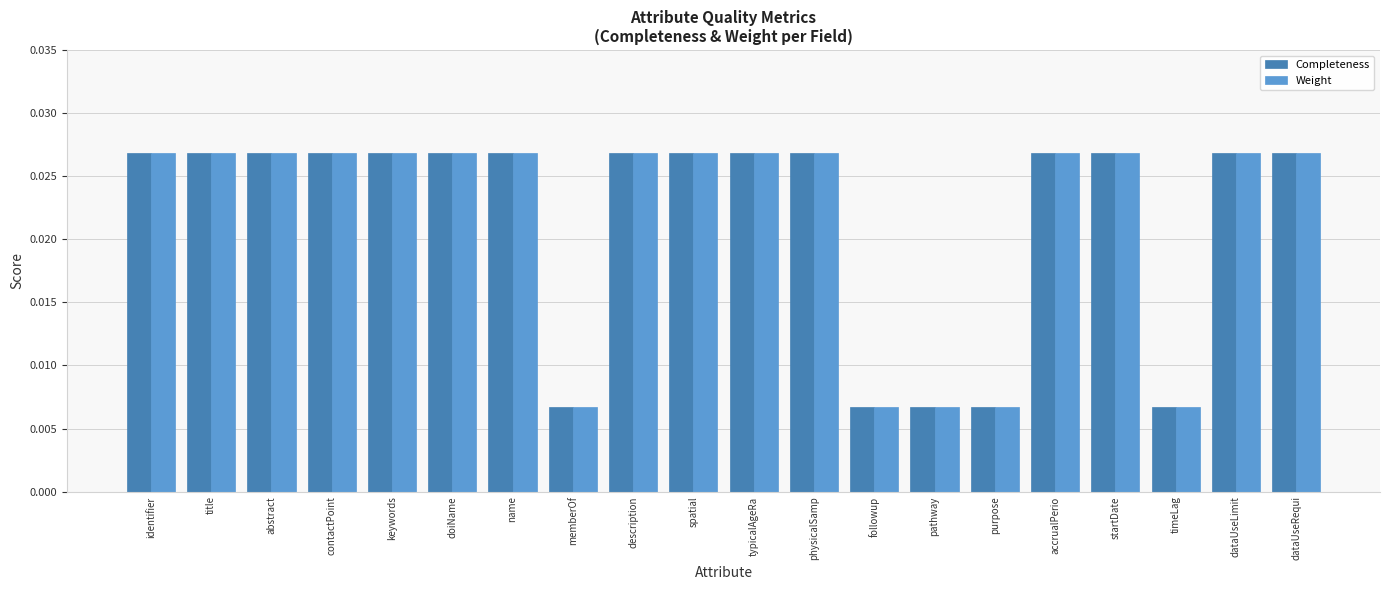

How many Weight values are between 0 and 1?

20